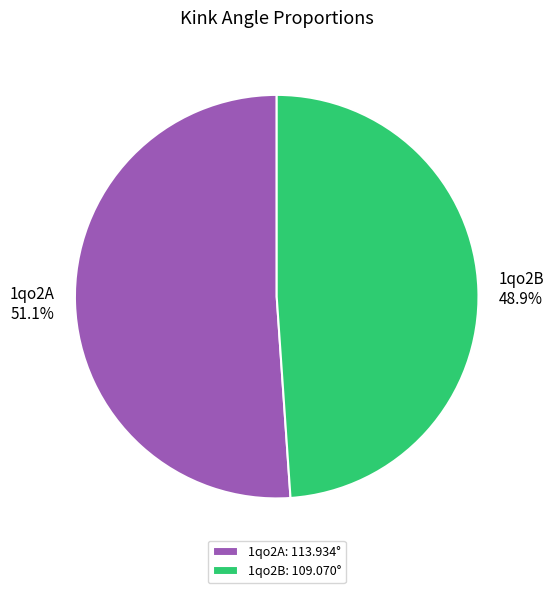

Approximately how many times larger is the value at 1qo2A compared to 1qo2B?

1.0